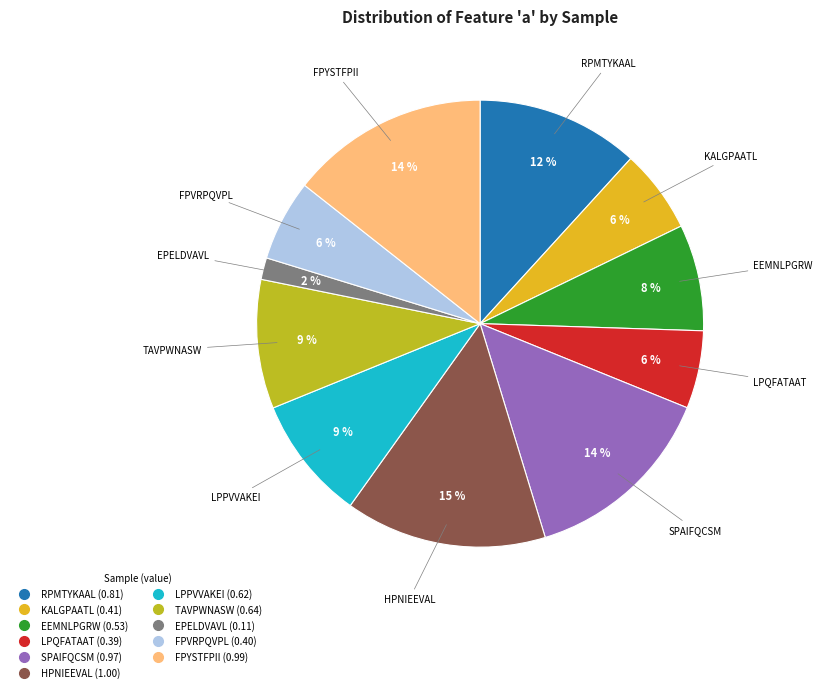

To the nearest percent, what is the average slice percentage?

9%